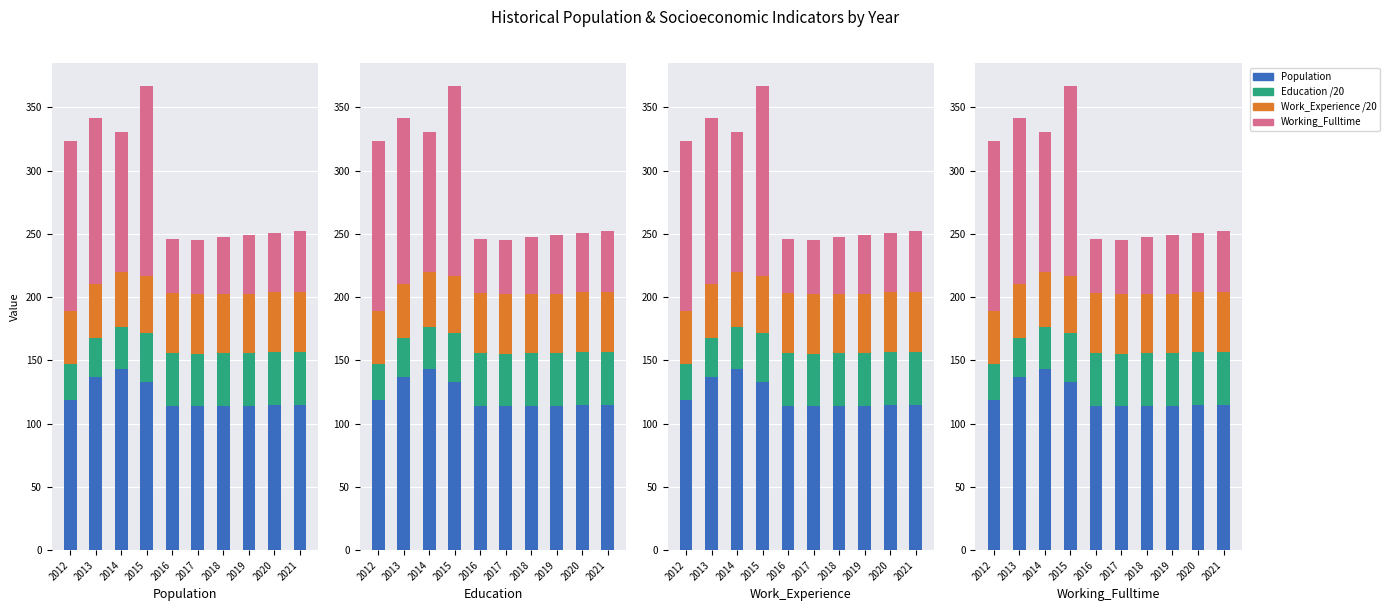

Between 2016 and 2017, which is larger?

2016